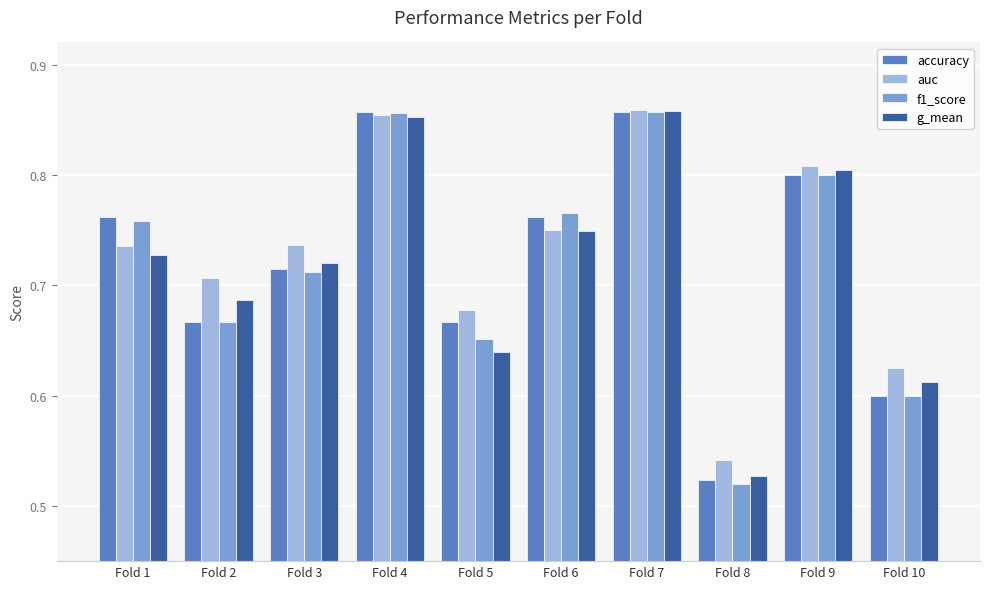

Which category has the lowest value in the g_mean series?

Fold 8